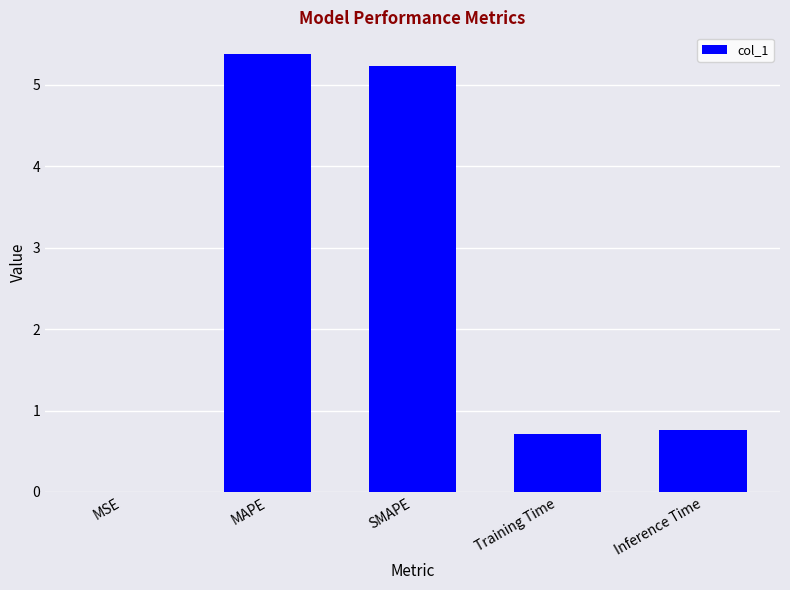

Are the bars grouped side by side (vs. stacked)?

No